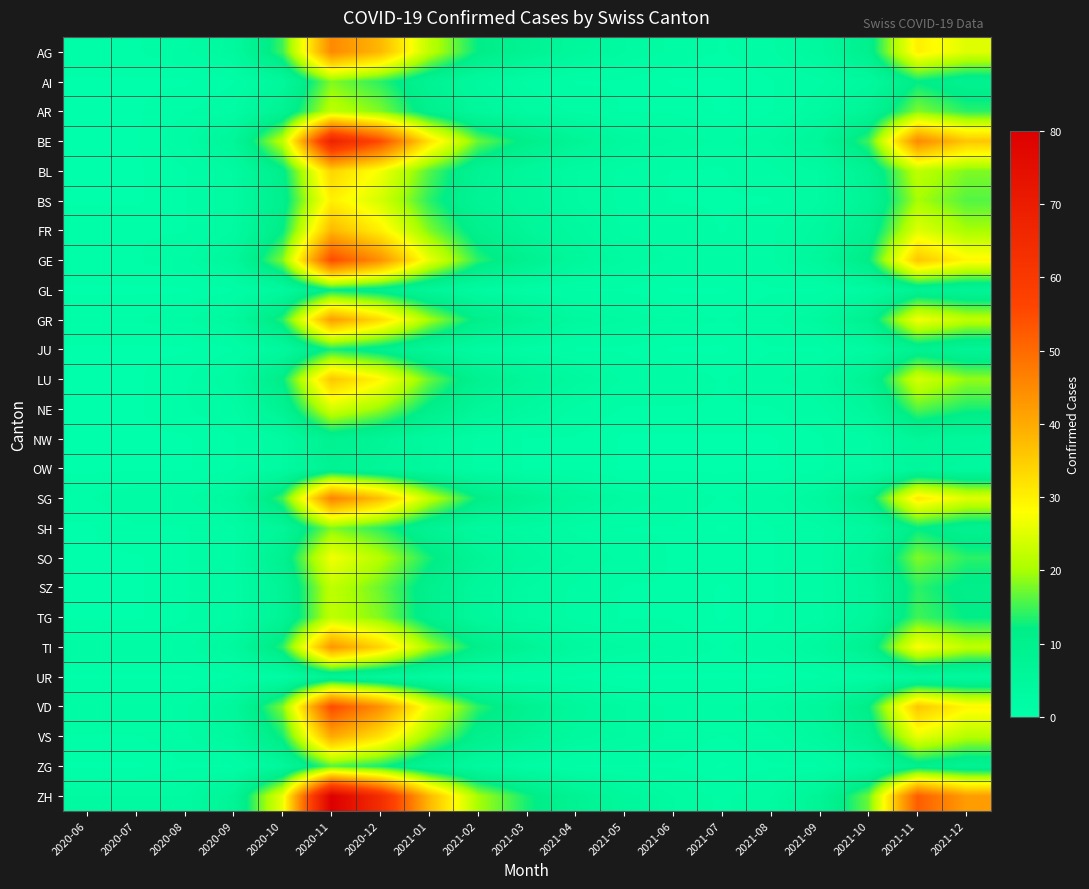

At which category does the chart reach its minimum across all series?

2020-06